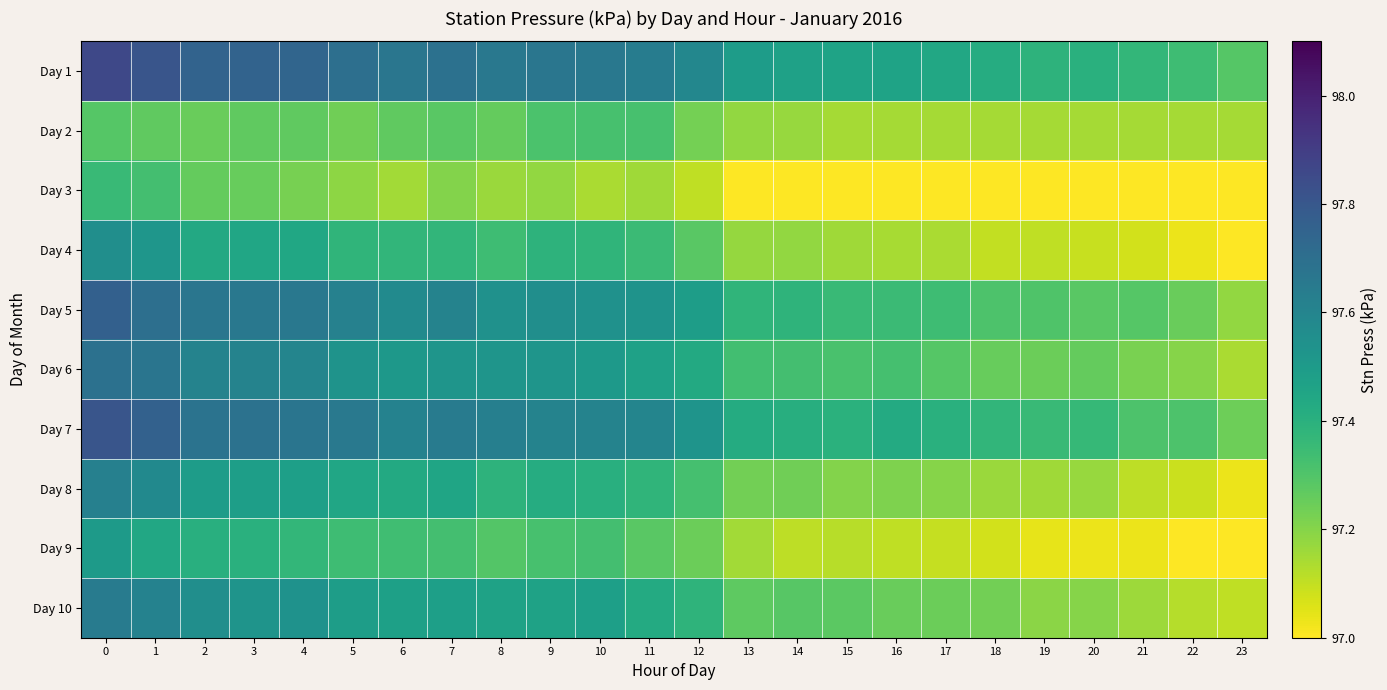

Which label corresponds to the smallest value in the chart?

23